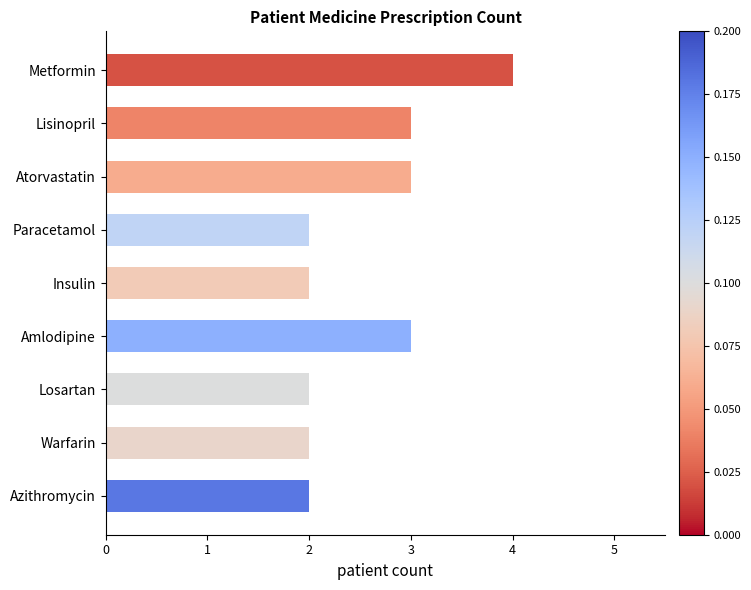

The chart shows a value of 3 at Losartan. True or false?

False